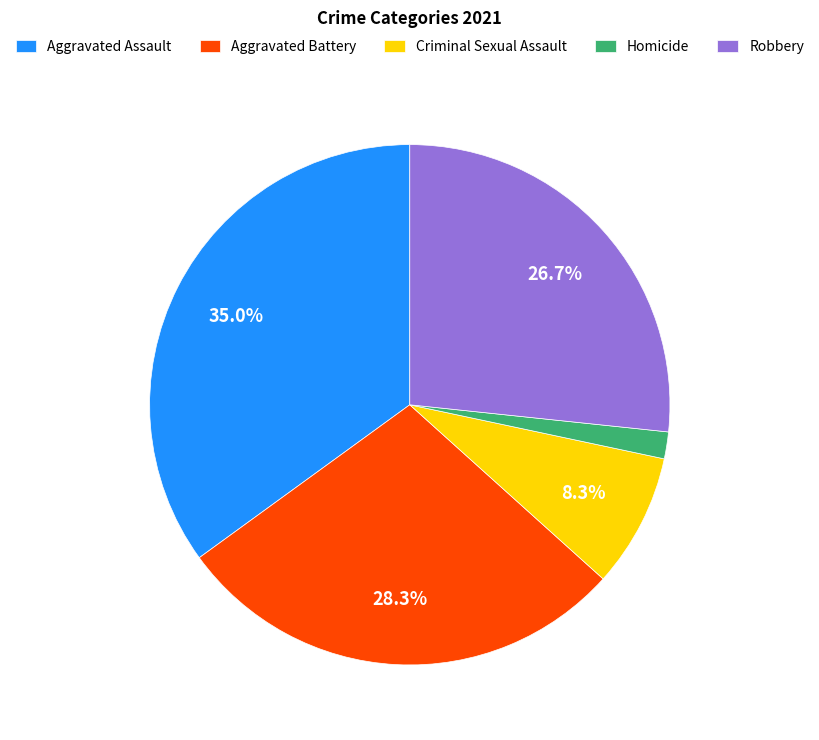

What is the ratio of the value at Aggravated Battery to the value at Robbery?

1.1